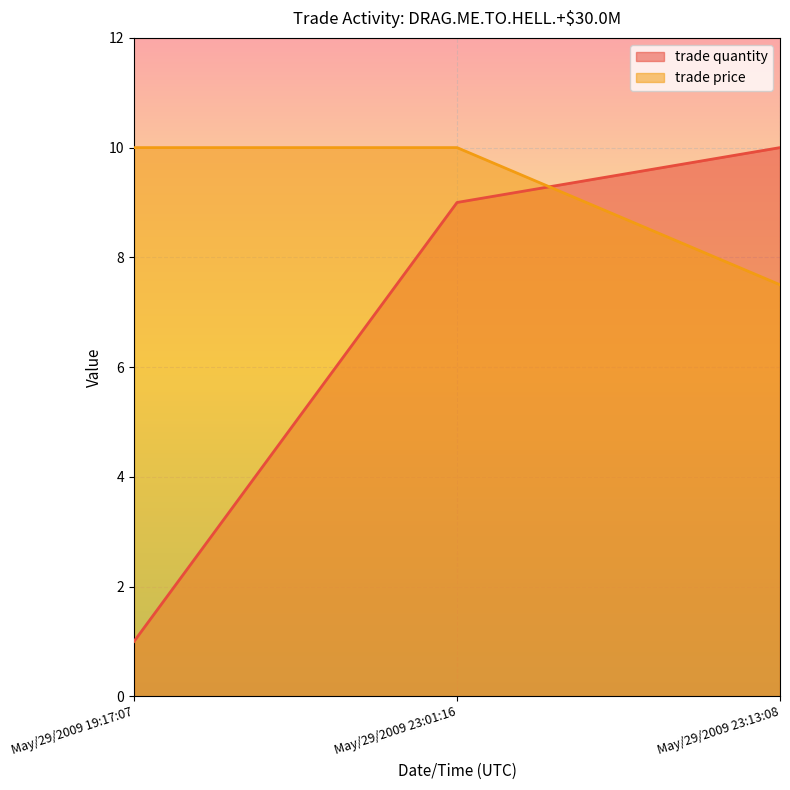

At which label does trade price reach its minimum?

May/29/2009 23:13:08